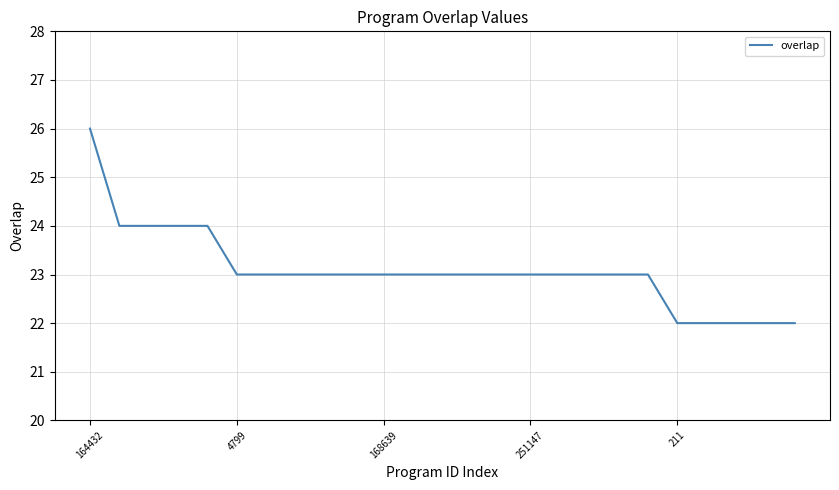

How many values are between 23 and 24?

19